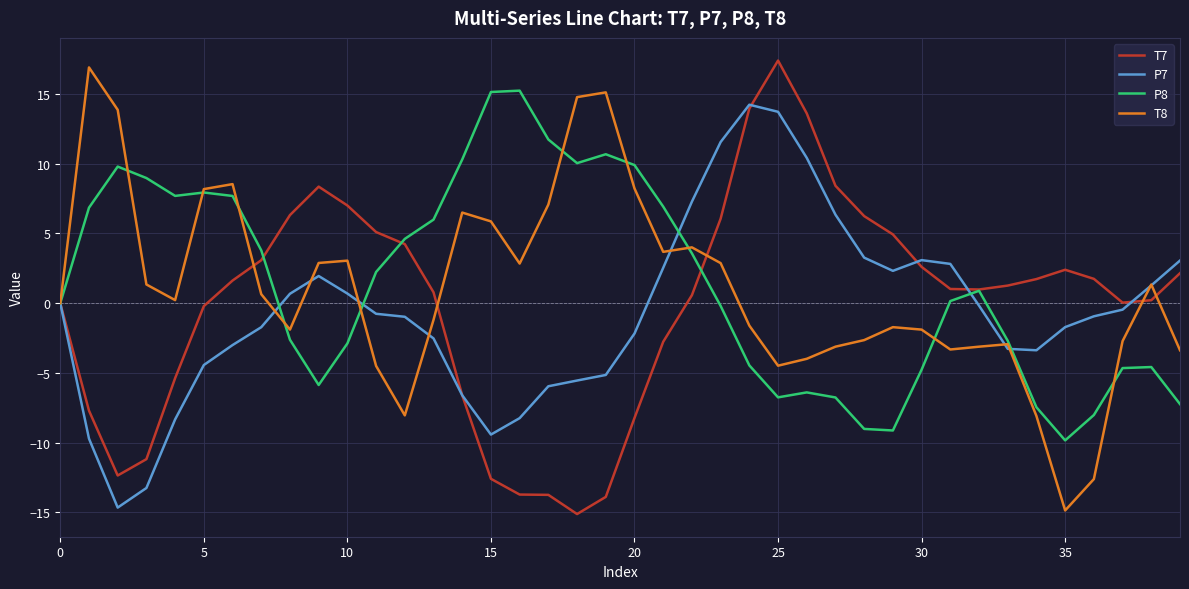

Does the chart have visible grid lines?

Yes